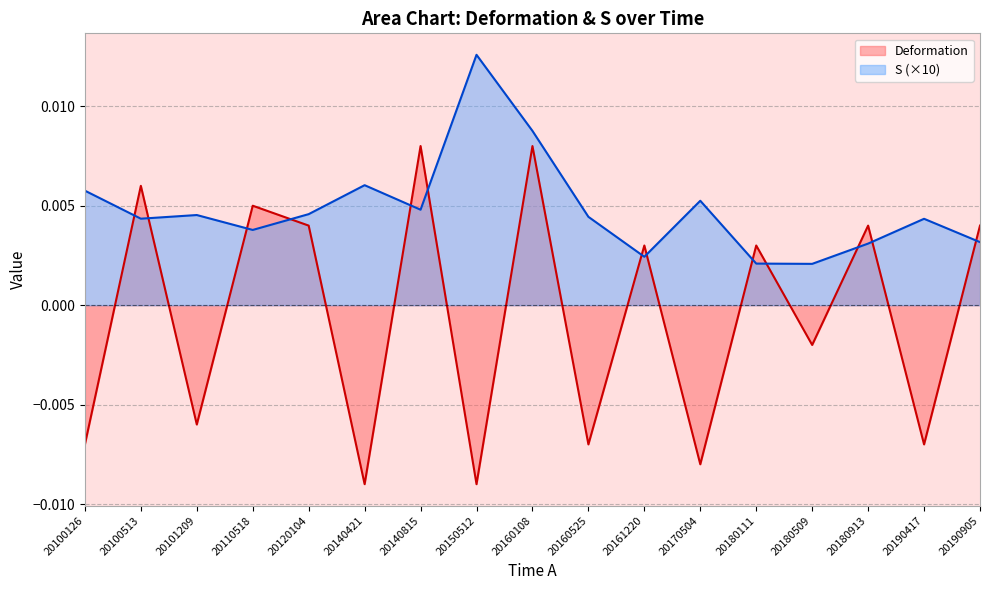

How many distinct data groups are displayed?

2